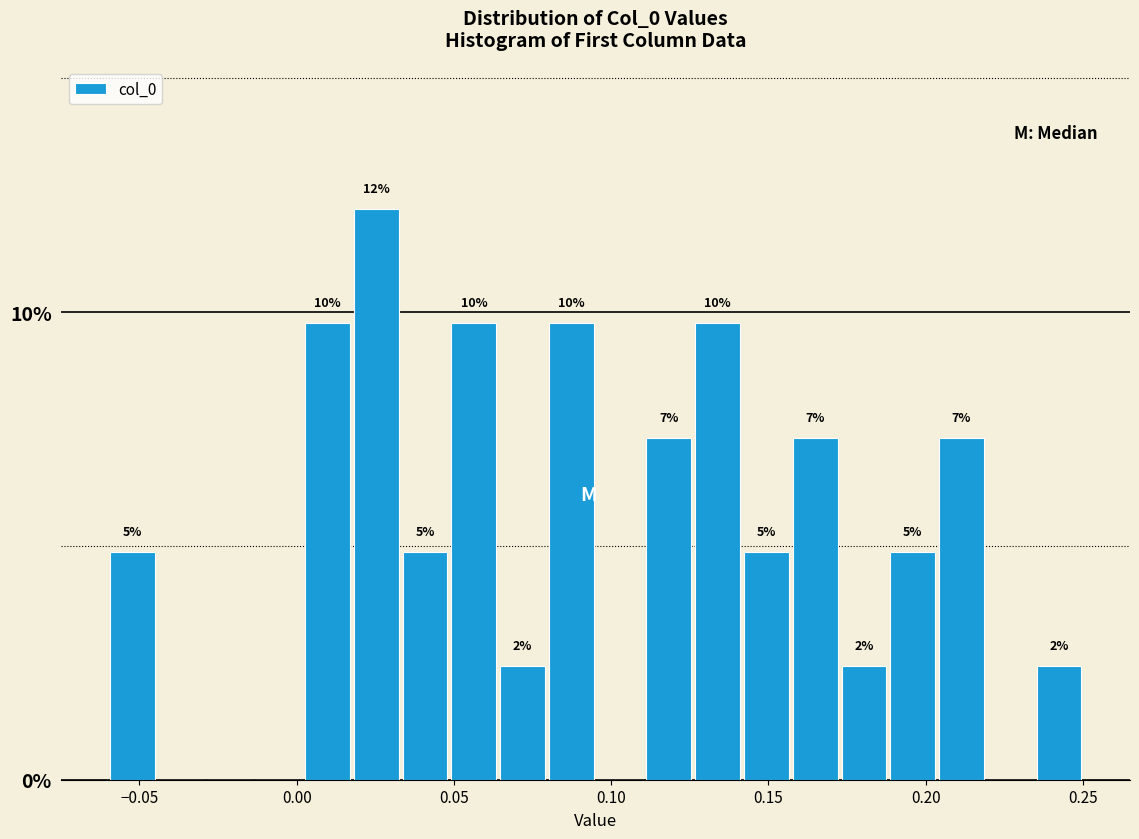

Read against the x-axis, roughly where is the centre of the tallest bar?

0.025